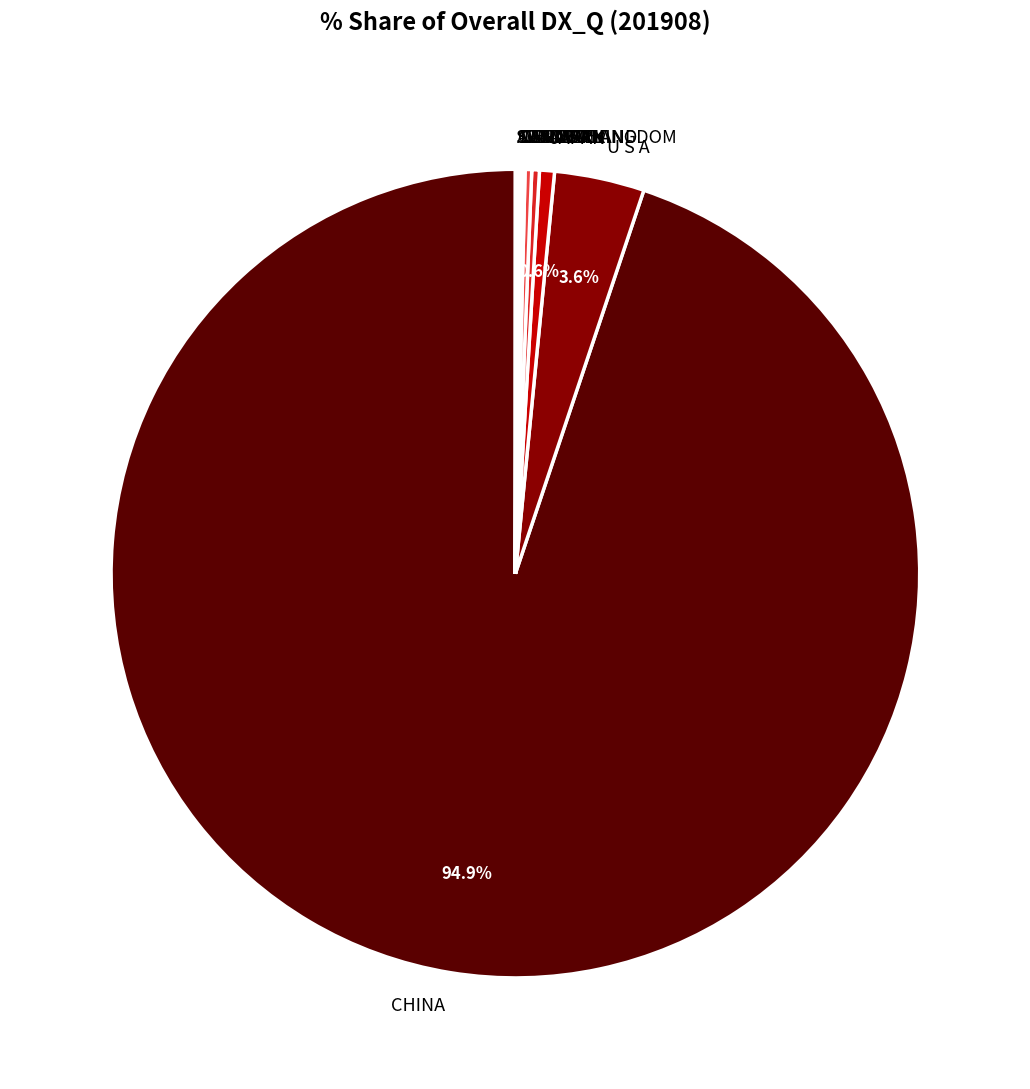

What is the largest slice in the pie chart?

CHINA